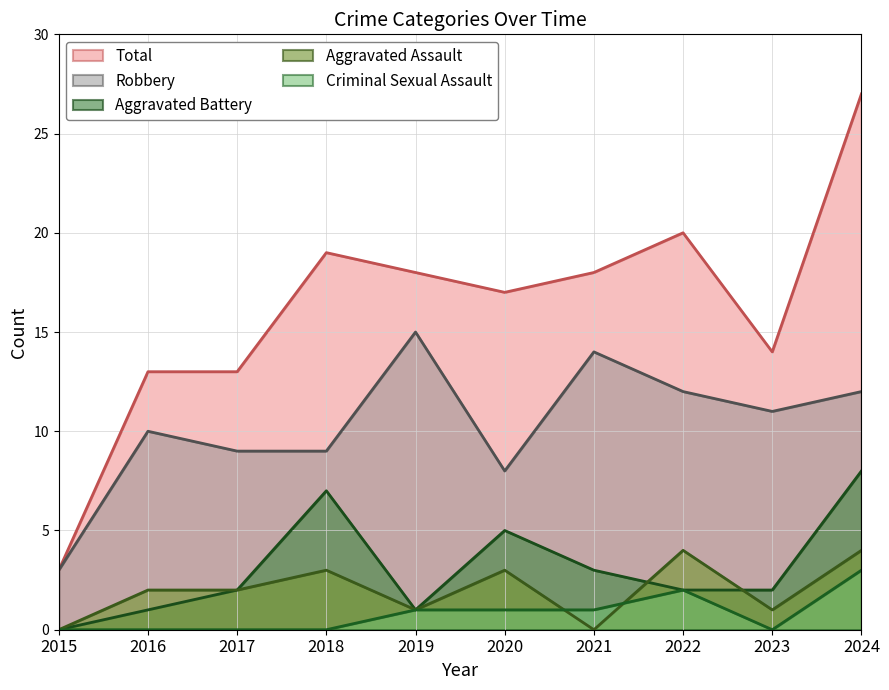

Rank the series at 2019 from highest to lowest value.

Total, Robbery, Aggravated Assault, Aggravated Battery, Criminal Sexual Assault